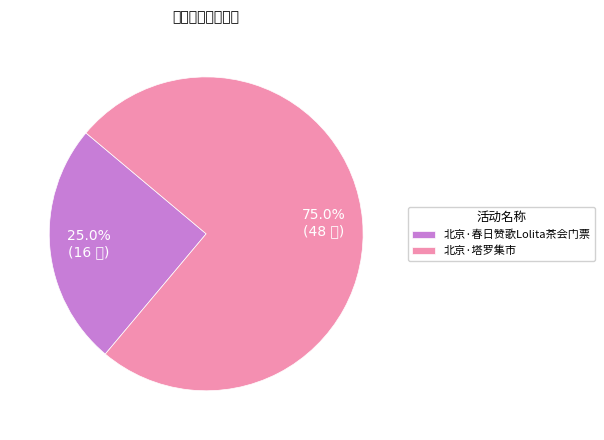

What percentage is NOT represented by 北京·塔罗集市?

25.0%